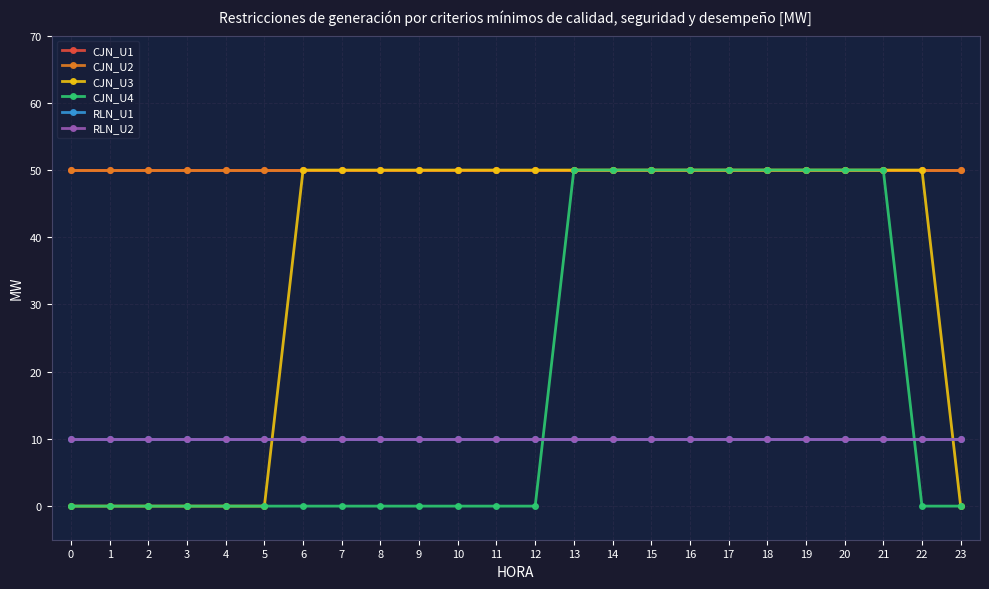

Which has a higher value, 22 or 12?

22